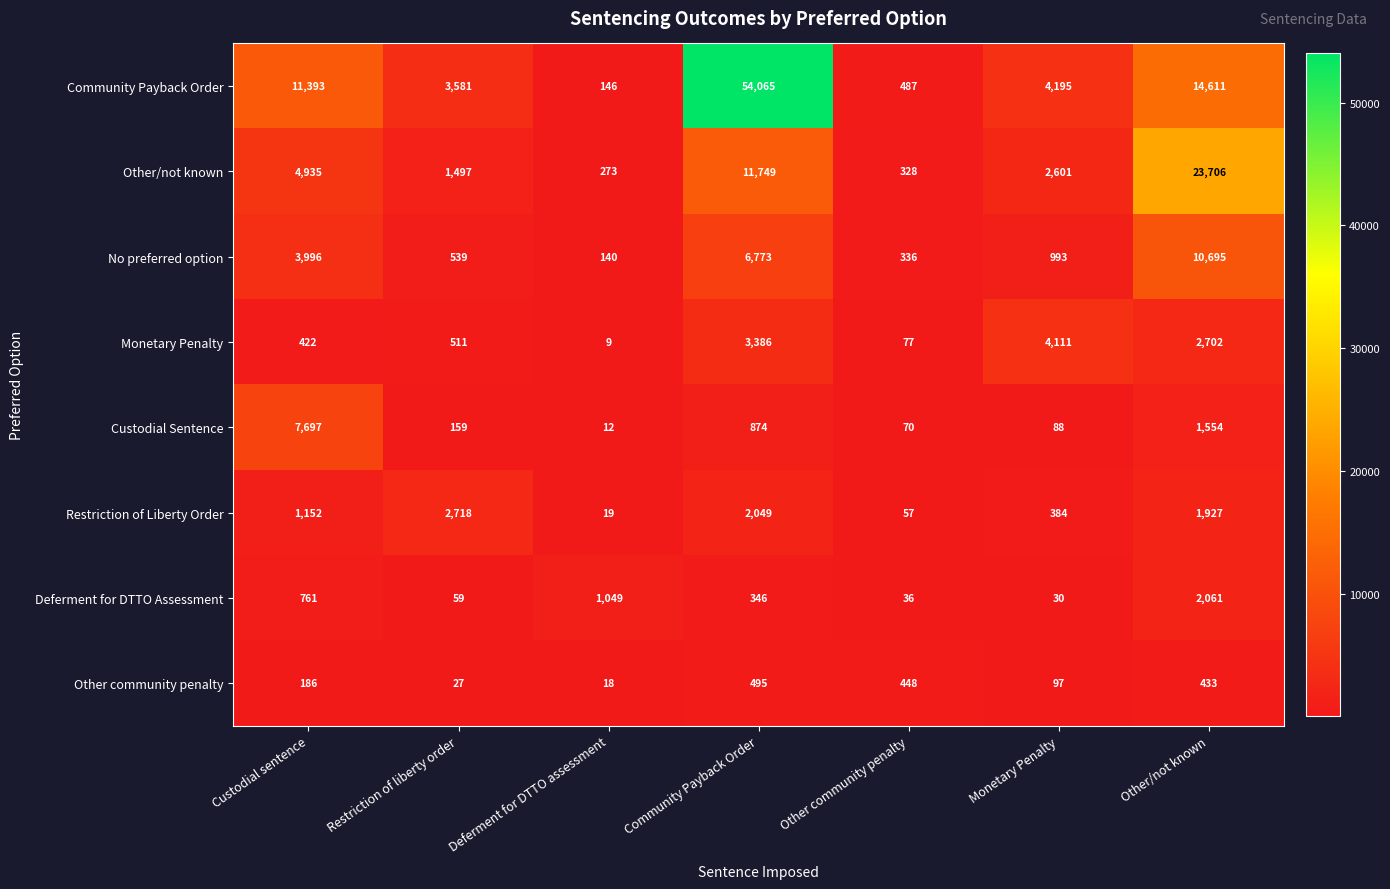

Which label corresponds to the smallest value in the chart?

Deferment for DTTO assessment